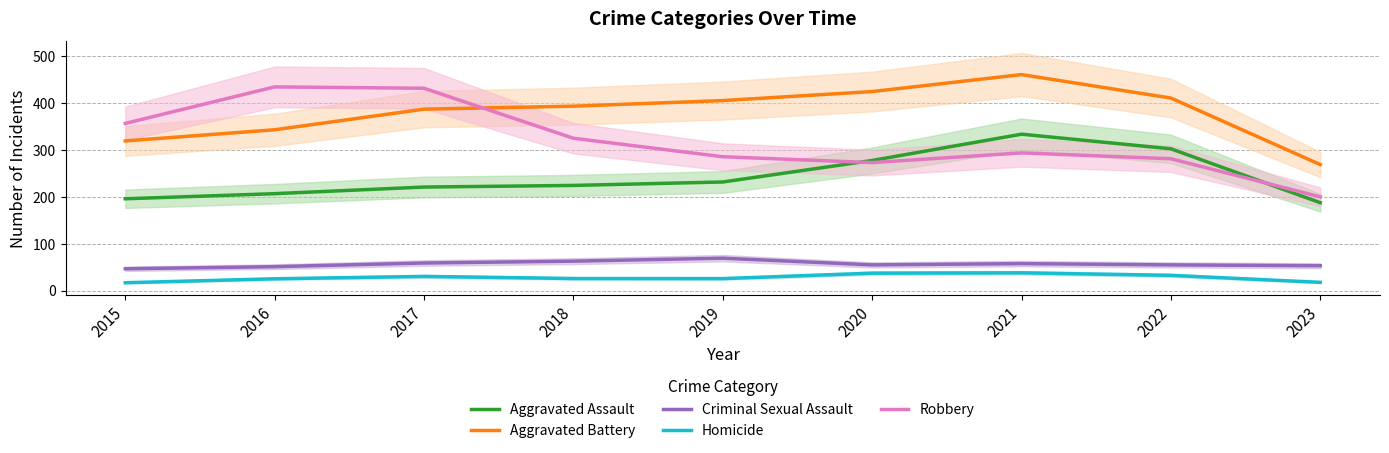

What is the highest value of the Criminal Sexual Assault series?

69.3